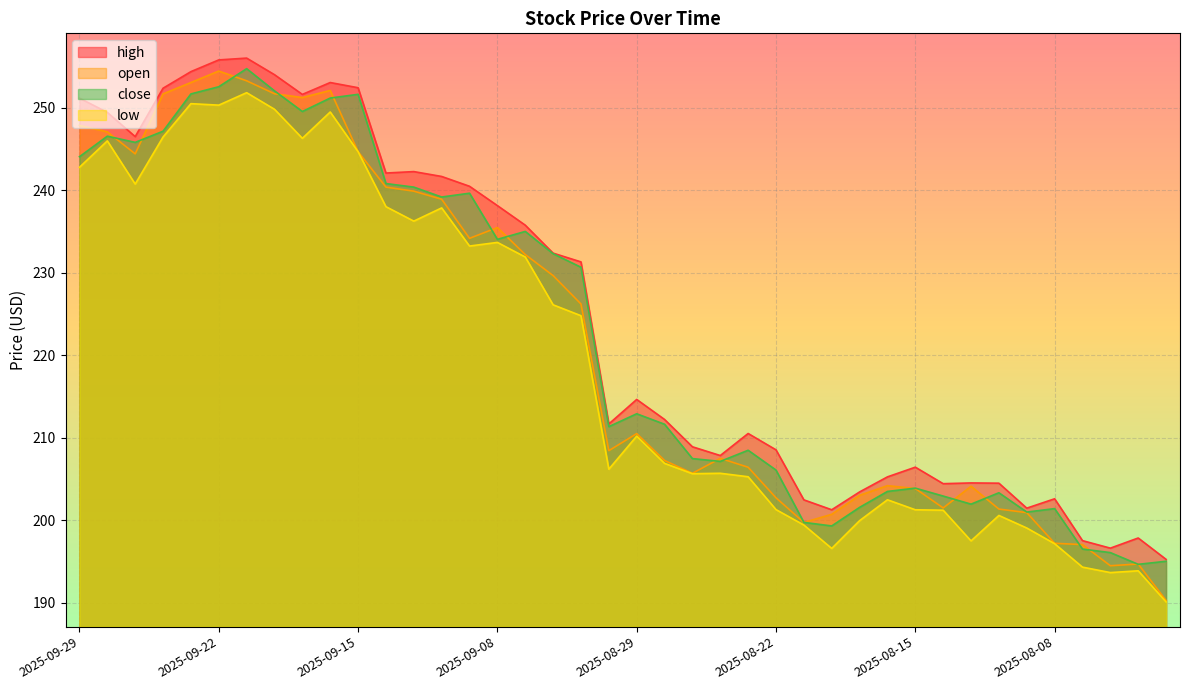

Reading right to left, what are all the values shown in this chart?

high: 2025-08-04=195.3	2025-08-05=197.9	2025-08-06=196.6	2025-08-07=197.5	2025-08-08=202.6	2025-08-11=201.5	2025-08-12=204.5	2025-08-13=204.5	2025-08-14=204.4	2025-08-15=206.4	2025-08-18=205.3	2025-08-19=203.4	2025-08-20=201.3	2025-08-21=202.5	2025-08-22=208.5	2025-08-25=210.5	2025-08-26=207.8	2025-08-27=208.9	2025-08-28=212.2	2025-08-29=214.6	2025-09-02=211.7	2025-09-03=231.3	2025-09-04=232.4	2025-09-05=235.8	2025-09-08=238.1	2025-09-09=240.5	2025-09-10=241.7	2025-09-11=242.2	2025-09-12=242.1	2025-09-15=252.4	2025-09-16=253.0	2025-09-17=251.6	2025-09-18=254.0	2025-09-19=256.0	2025-09-22=255.8	2025-09-23=254.4	2025-09-24=252.4	2025-09-25=246.5	2025-09-26=249.4	2025-09-29=251.1
close: 2025-08-04=195.0	2025-08-05=194.7	2025-08-06=196.1	2025-08-07=196.5	2025-08-08=201.4	2025-08-11=201.0	2025-08-12=203.3	2025-08-13=202.0	2025-08-14=202.9	2025-08-15=203.9	2025-08-18=203.5	2025-08-19=201.6	2025-08-20=199.3	2025-08-21=199.8	2025-08-22=206.1	2025-08-25=208.5	2025-08-26=207.1	2025-08-27=207.5	2025-08-28=211.6	2025-08-29=212.9	2025-09-02=211.3	2025-09-03=230.7	2025-09-04=232.3	2025-09-05=235.0	2025-09-08=234.0	2025-09-09=239.6	2025-09-10=239.2	2025-09-11=240.4	2025-09-12=240.8	2025-09-15=251.6	2025-09-16=251.2	2025-09-17=249.5	2025-09-18=252.0	2025-09-19=254.7	2025-09-22=252.5	2025-09-23=251.7	2025-09-24=247.1	2025-09-25=245.8	2025-09-26=246.5	2025-09-29=244.1
low: 2025-08-04=190.1	2025-08-05=193.9	2025-08-06=193.7	2025-08-07=194.3	2025-08-08=197.2	2025-08-11=199.1	2025-08-12=200.6	2025-08-13=197.5	2025-08-14=201.2	2025-08-15=201.3	2025-08-18=202.5	2025-08-19=200.0	2025-08-20=196.6	2025-08-21=199.4	2025-08-22=201.3	2025-08-25=205.3	2025-08-26=205.7	2025-08-27=205.7	2025-08-28=206.9	2025-08-29=210.2	2025-09-02=206.2	2025-09-03=224.8	2025-09-04=226.1	2025-09-05=231.9	2025-09-08=233.7	2025-09-09=233.2	2025-09-10=237.8	2025-09-11=236.2	2025-09-12=238.0	2025-09-15=244.7	2025-09-16=249.5	2025-09-17=246.3	2025-09-18=249.8	2025-09-19=251.8	2025-09-22=250.3	2025-09-23=250.5	2025-09-24=246.4	2025-09-25=240.7	2025-09-26=246.0	2025-09-29=242.8
open: 2025-08-04=190.3	2025-08-05=194.7	2025-08-06=194.5	2025-08-07=197.1	2025-08-08=197.2	2025-08-11=200.9	2025-08-12=201.4	2025-08-13=204.1	2025-08-14=201.5	2025-08-15=203.8	2025-08-18=204.2	2025-08-19=203.0	2025-08-20=200.7	2025-08-21=199.7	2025-08-22=202.7	2025-08-25=206.4	2025-08-26=207.5	2025-08-27=205.7	2025-08-28=207.2	2025-08-29=210.5	2025-09-02=208.4	2025-09-03=226.2	2025-09-04=229.7	2025-09-05=232.2	2025-09-08=235.5	2025-09-09=234.2	2025-09-10=238.9	2025-09-11=239.9	2025-09-12=240.4	2025-09-15=244.7	2025-09-16=252.1	2025-09-17=251.2	2025-09-18=251.7	2025-09-19=253.2	2025-09-22=254.4	2025-09-23=253.0	2025-09-24=251.7	2025-09-25=244.4	2025-09-26=247.1	2025-09-29=247.8